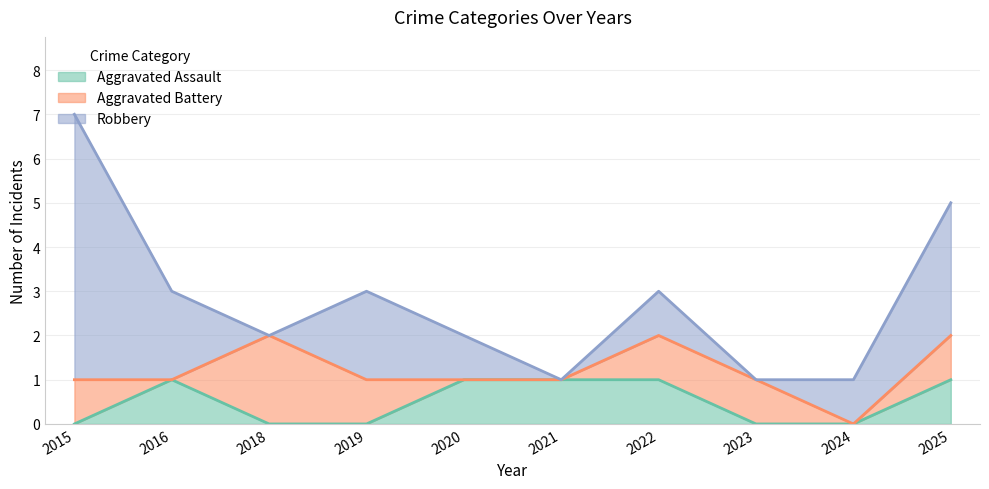

Count the Robbery values in the range 0 to 2.

8